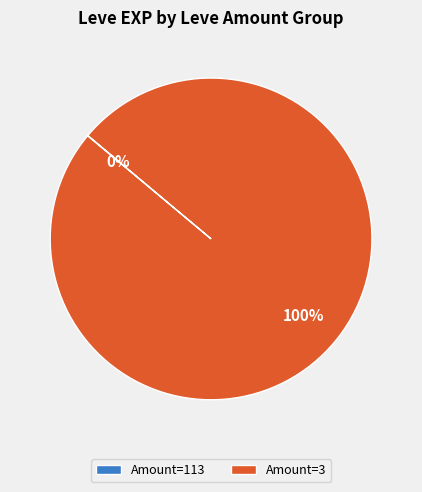

To the nearest percent, what is the average slice percentage?

50%